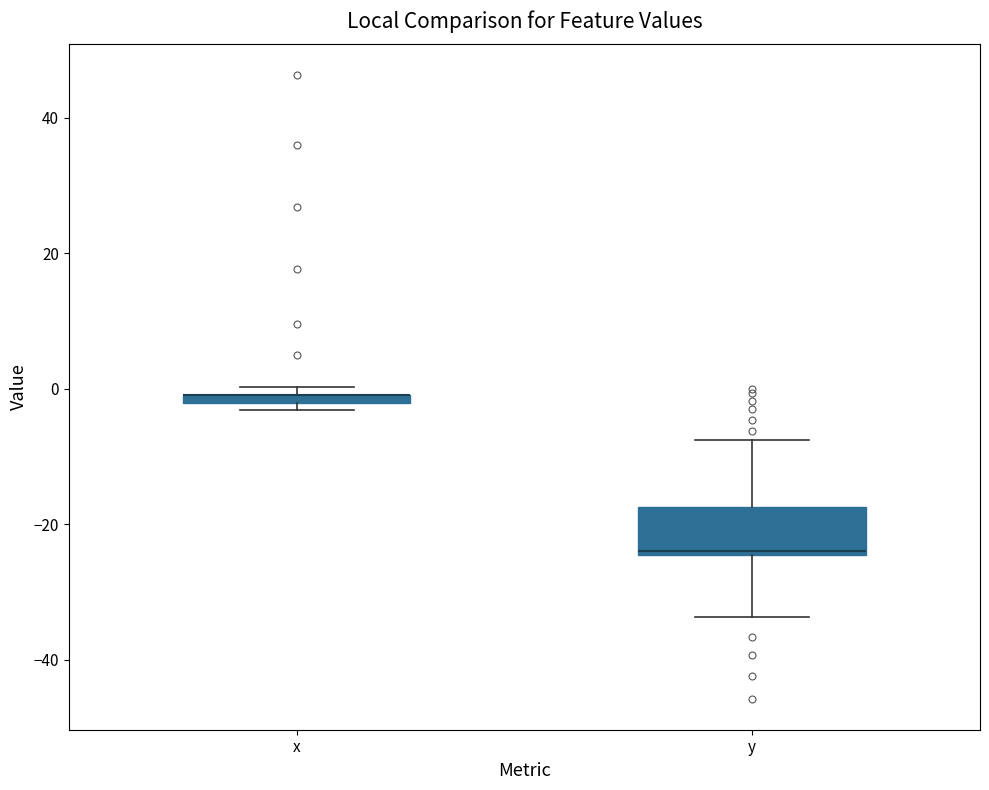

Comparing the boxes themselves (not the whiskers), which one is the tallest?

y